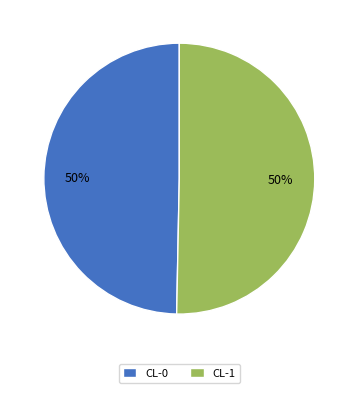

True or false: CL-1 accounts for 61% of the total.

False